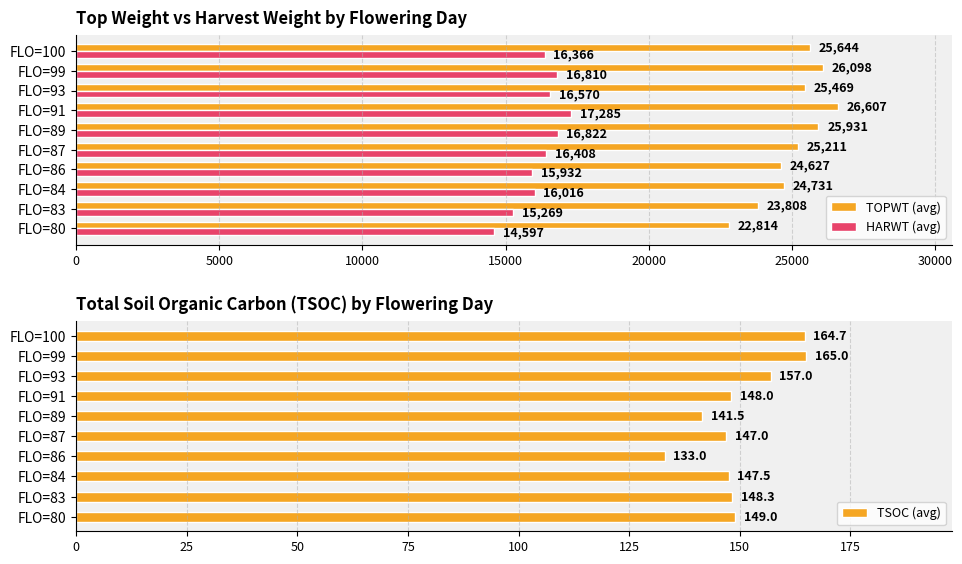

List the labels in order of HARWT (avg) value, smallest first.

FLO=80, FLO=83, FLO=86, FLO=84, FLO=100, FLO=87, FLO=93, FLO=99, FLO=89, FLO=91